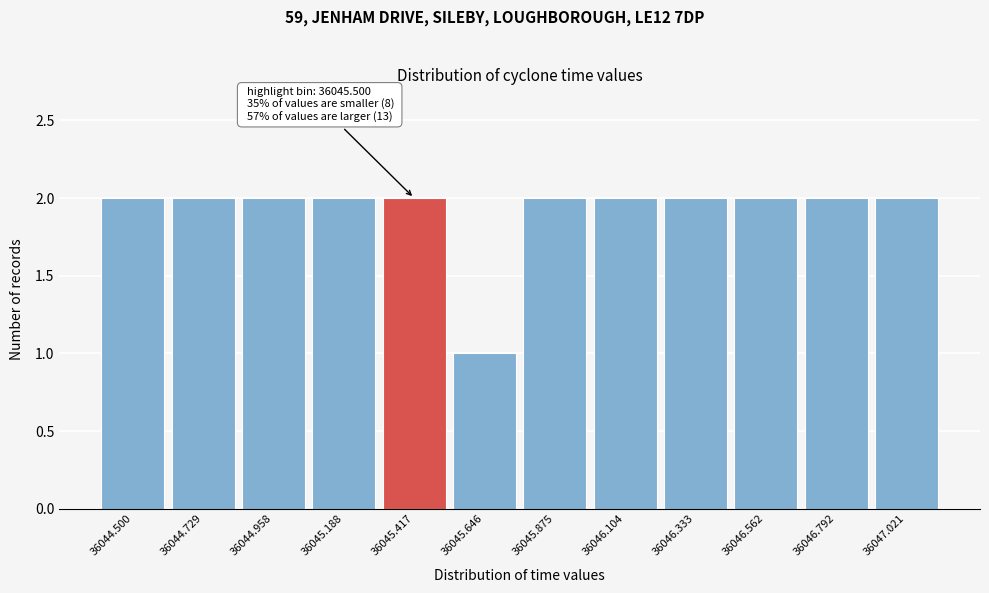

Reading right to left, what are all the values shown in this chart?

36047.021=2	36046.792=2	36046.562=2	36046.333=2	36046.104=2	36045.875=2	36045.646=1	36045.417=2	36045.188=2	36044.958=2	36044.729=2	36044.500=2